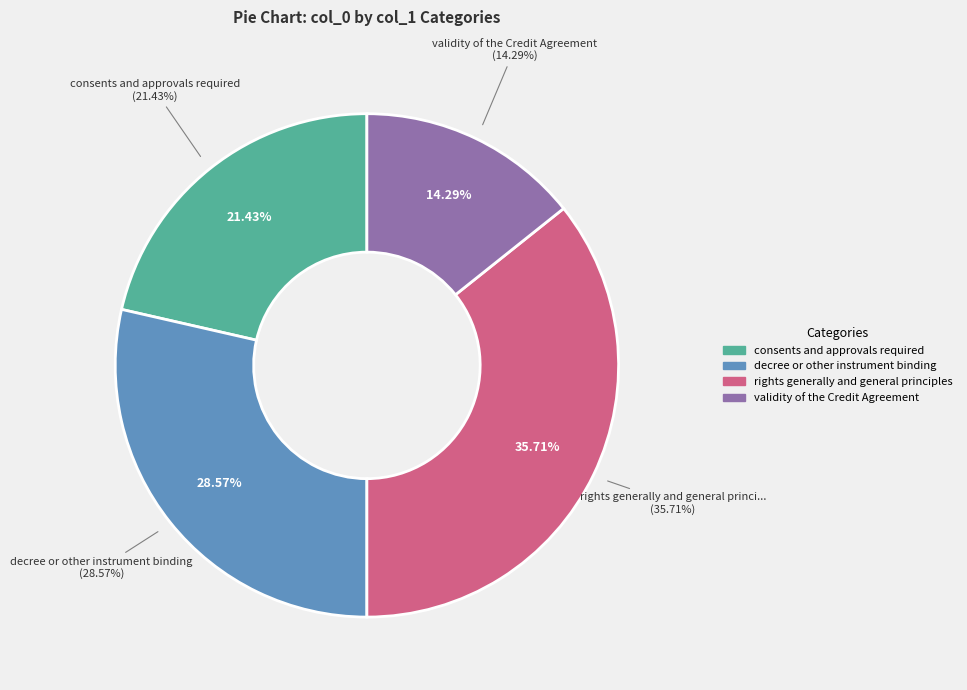

Rank the categories by value from lowest to highest.

validity of the Credit Agreement, consents and approvals required, decree or other instrument binding, rights generally and general principles